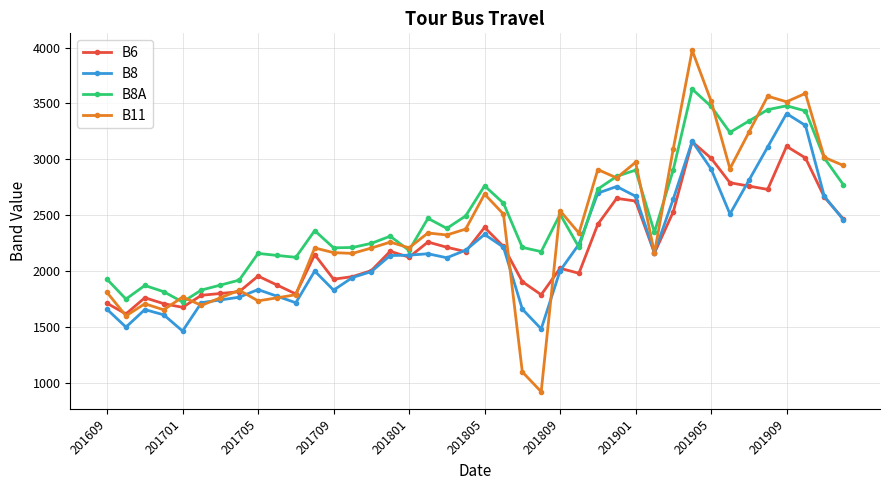

True or false: B6 and B8A cross at least once.

False